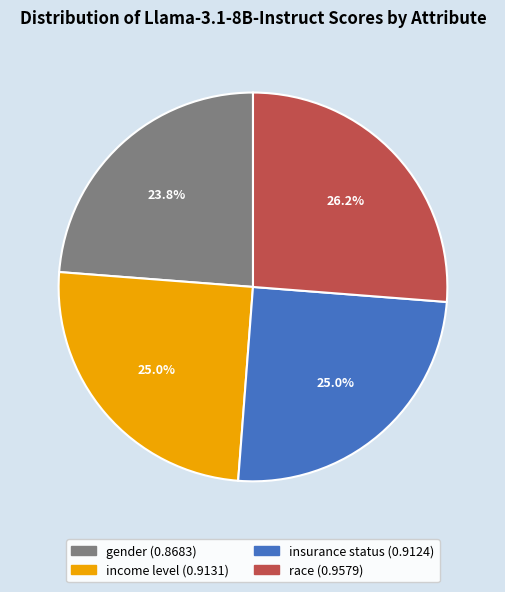

What is the largest slice in the pie chart?

race